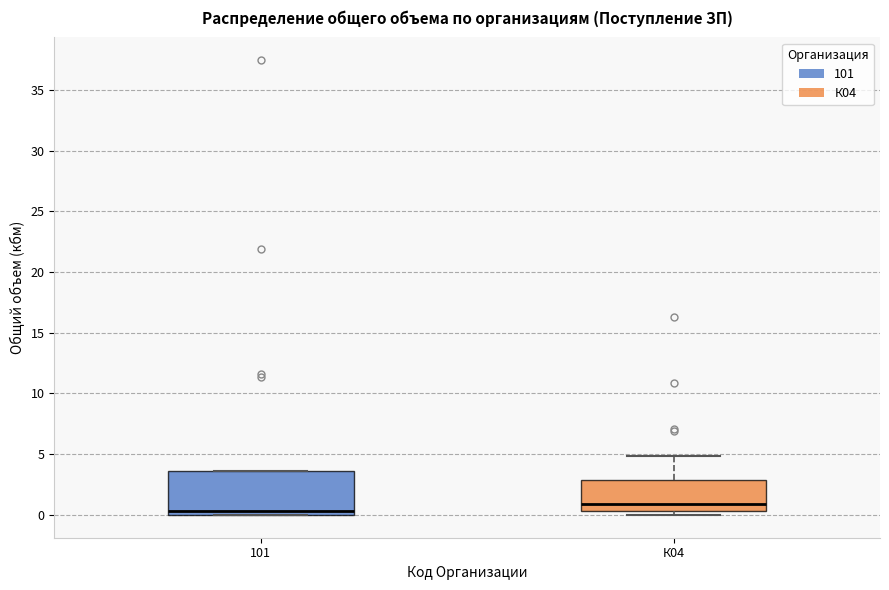

Which box is the tallest, from its lower edge to its upper edge?

101